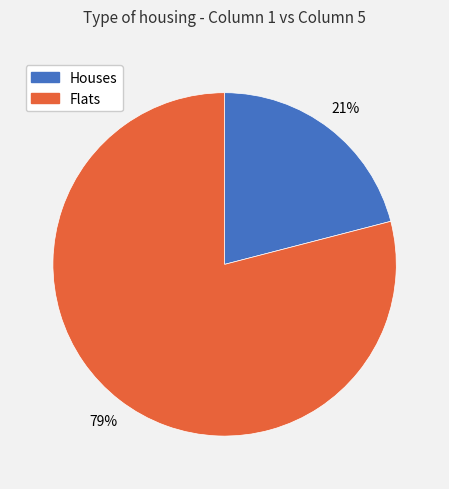

Is the sum of Houses and Flats greater than half?

Yes